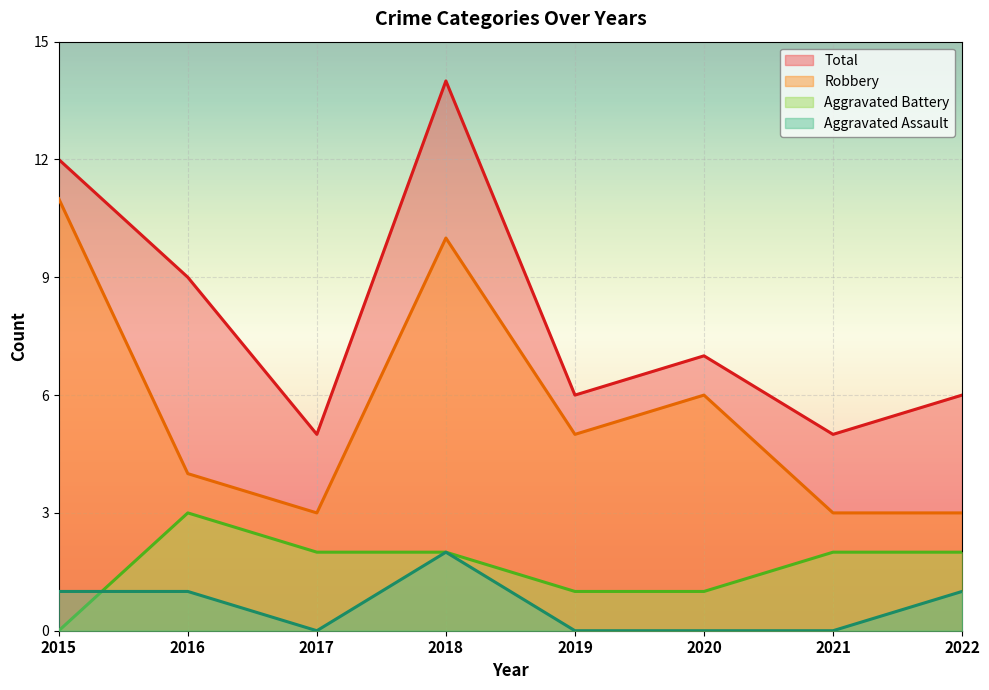

What is the approximate value of Total at 2019?

6.0